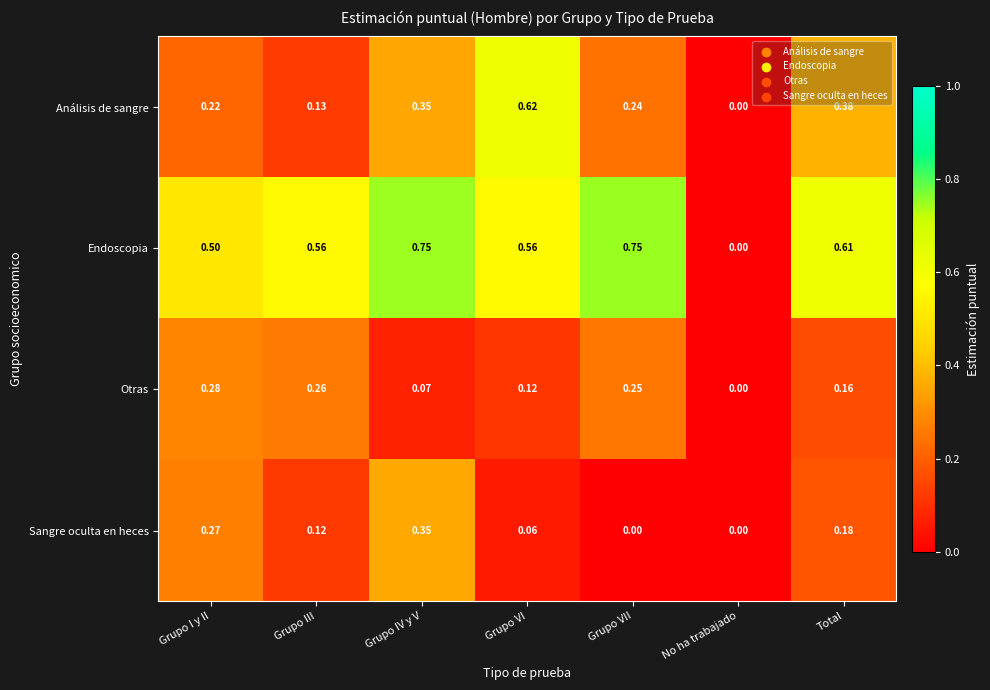

At which category is the sum across all series the highest?

Grupo IV y V